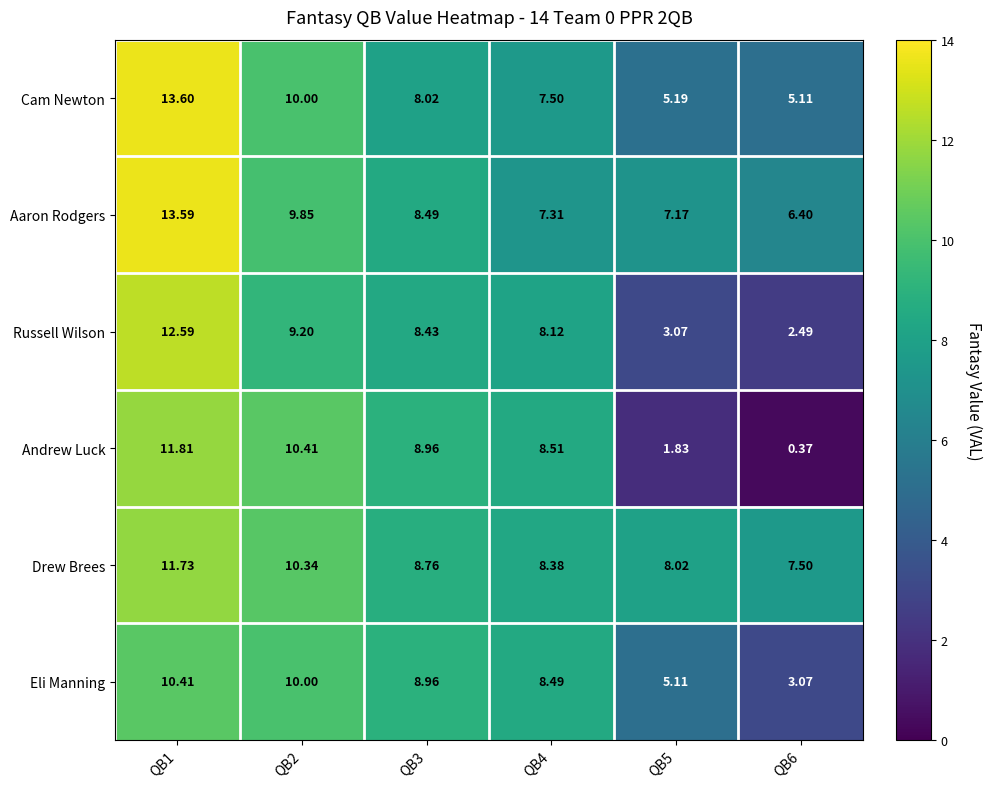

Rank the series at QB6 from lowest to highest value.

Andrew Luck, Russell Wilson, Eli Manning, Cam Newton, Aaron Rodgers, Drew Brees